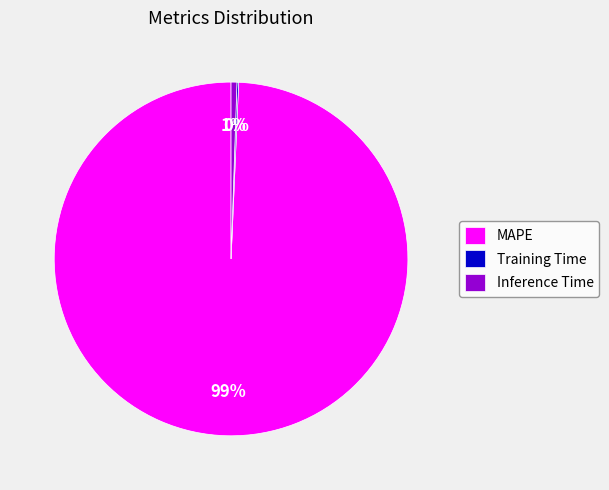

To the nearest percent, what is the difference between the largest and smallest slice percentages?

99%